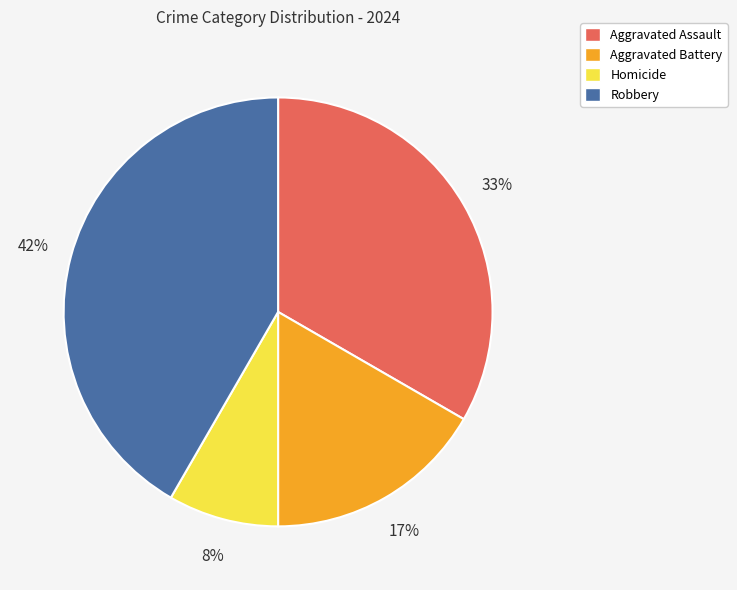

Count the number of slices in the pie.

4